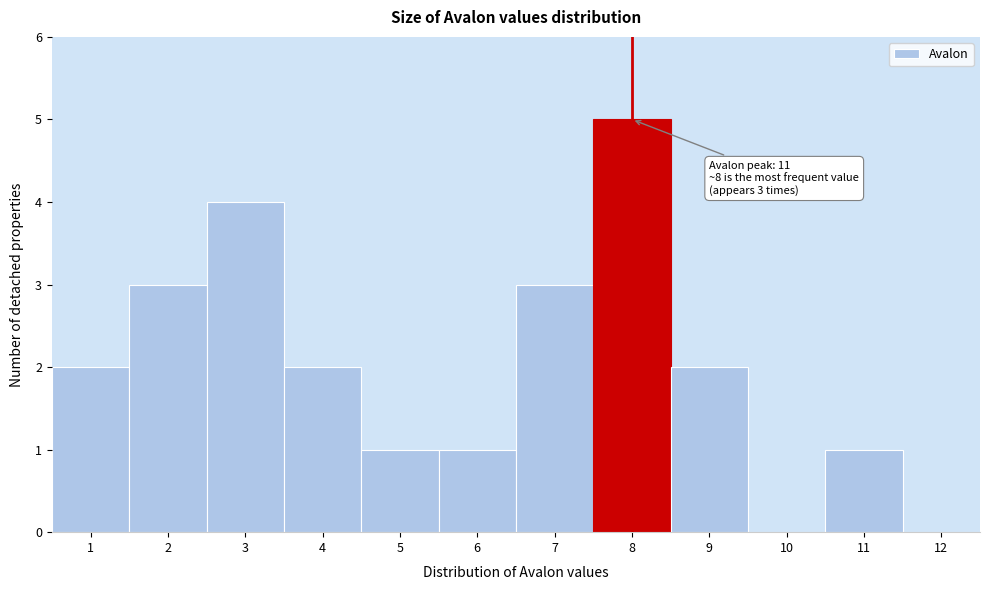

Over which range of the x-axis is the bar tallest?

7.5 to 8.5